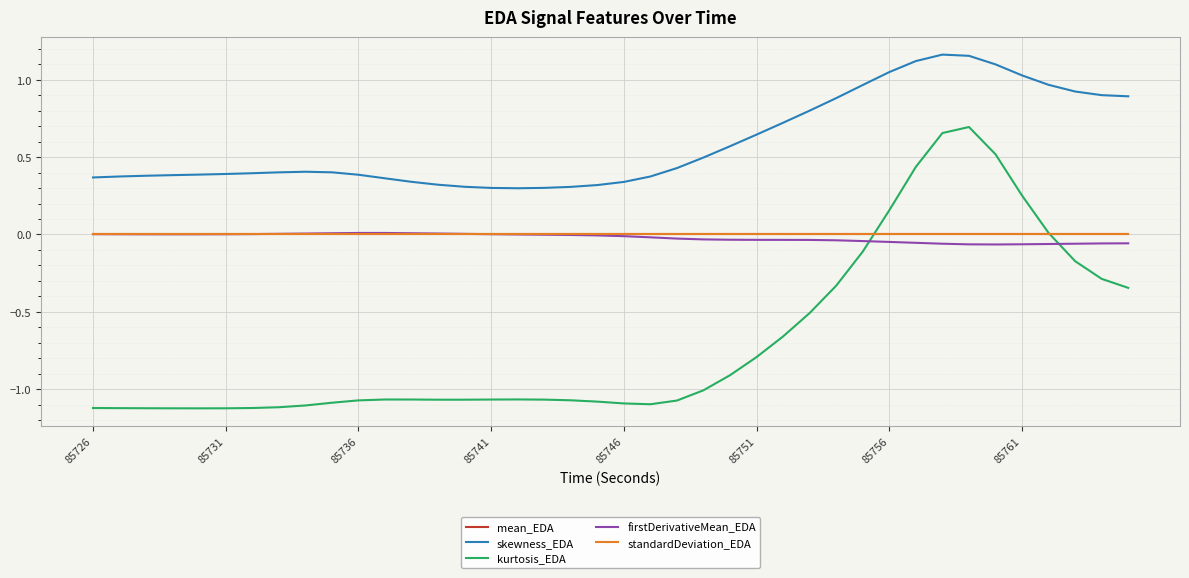

True or false: skewness_EDA and mean_EDA cross at least once.

False